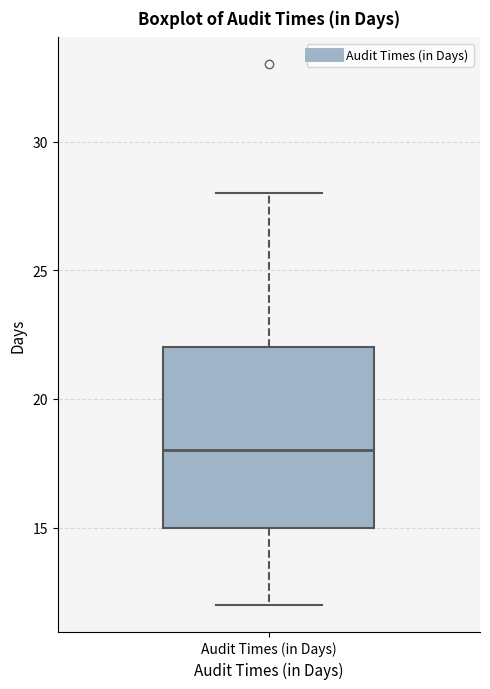

Where is the lower edge of the box for Audit Times (in Days) on the y-axis? The values are not printed on the chart, so give them approximately, as read against the axis.

15